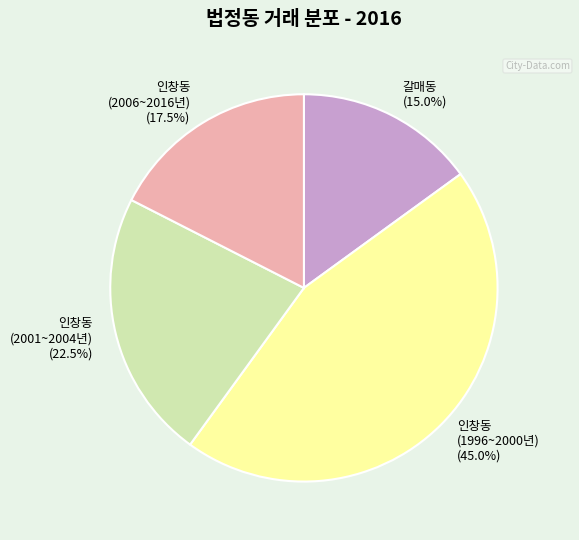

Rank the categories by value from highest to lowest.

인창동 (1996~2000년), 인창동 (2001~2004년), 인창동 (2006~2016년), 갈매동